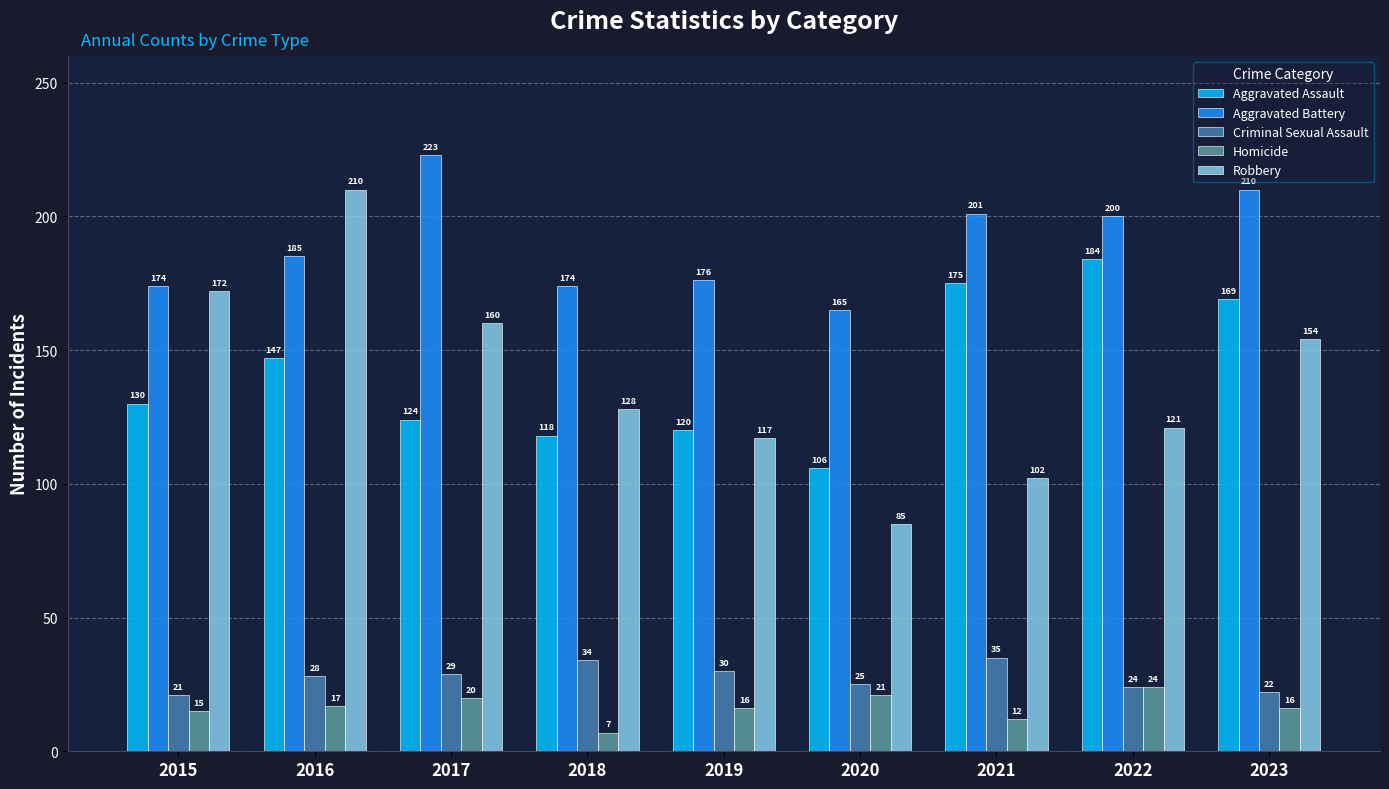

At which label does Robbery reach its peak?

2016